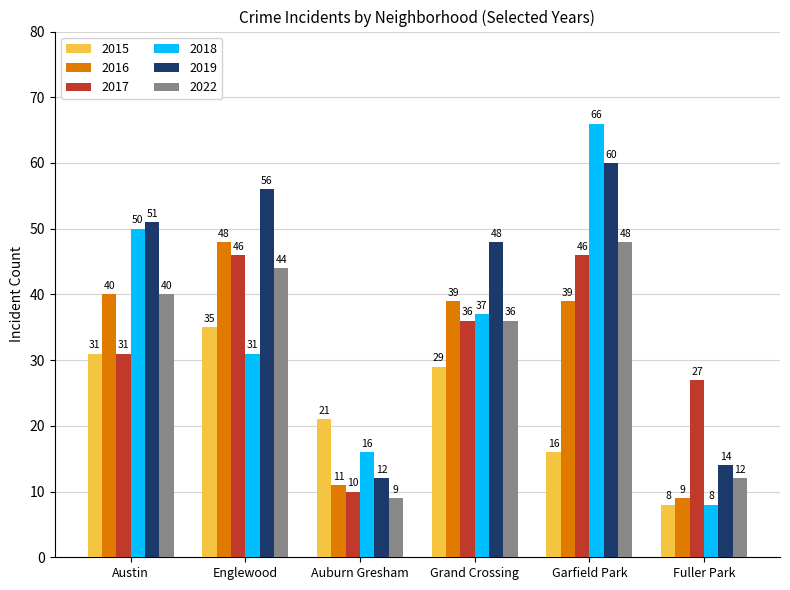

Reading left to right, extract all data points from this chart.

2015: Austin=31	Englewood=35	Auburn Gresham=21	Grand Crossing=29	Garfield Park=16	Fuller Park=8
2016: Austin=40	Englewood=48	Auburn Gresham=11	Grand Crossing=39	Garfield Park=39	Fuller Park=9
2017: Austin=31	Englewood=46	Auburn Gresham=10	Grand Crossing=36	Garfield Park=46	Fuller Park=27
2018: Austin=50	Englewood=31	Auburn Gresham=16	Grand Crossing=37	Garfield Park=66	Fuller Park=8
2019: Austin=51	Englewood=56	Auburn Gresham=12	Grand Crossing=48	Garfield Park=60	Fuller Park=14
2022: Austin=40	Englewood=44	Auburn Gresham=9	Grand Crossing=36	Garfield Park=48	Fuller Park=12